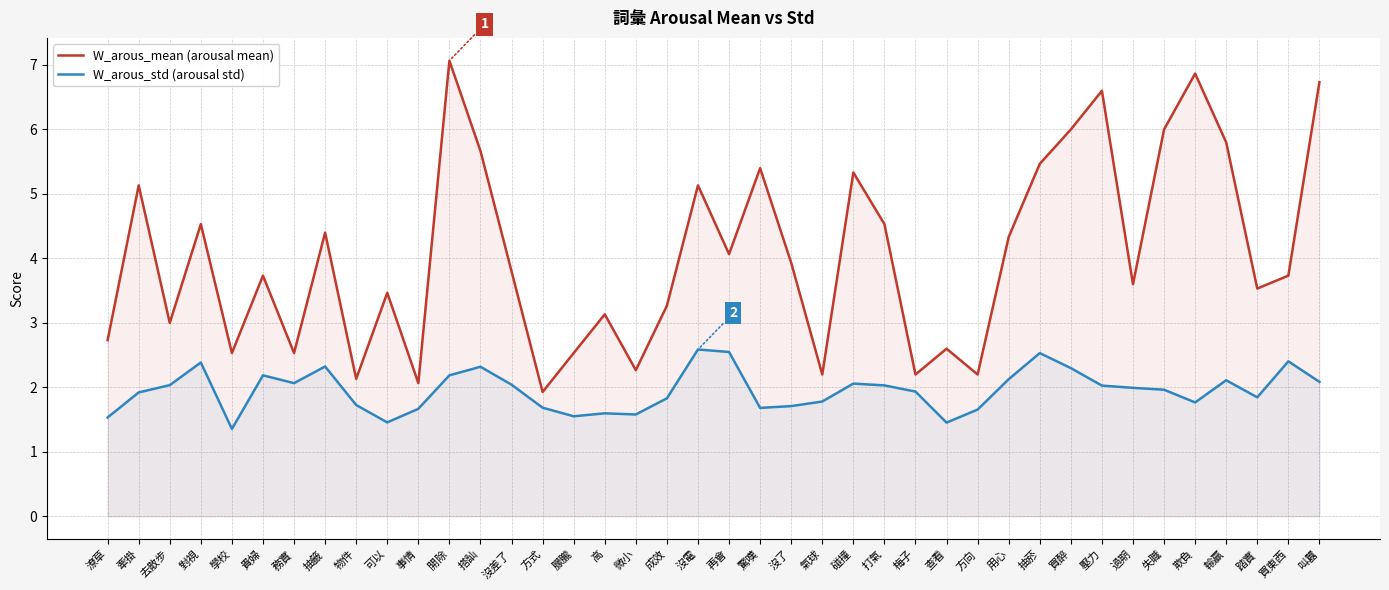

What is the difference between the second highest and second lowest values in the W_arous_mean (arousal mean) series?

4.8